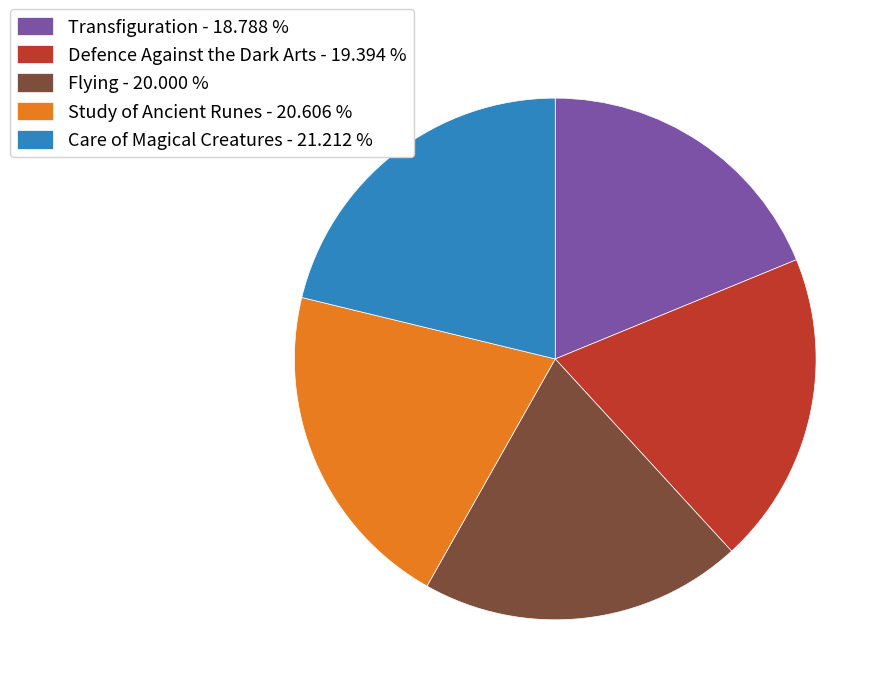

Combined, do Defence Against the Dark Arts - 19.394 % and Transfiguration - 18.788 % account for over 50%?

No